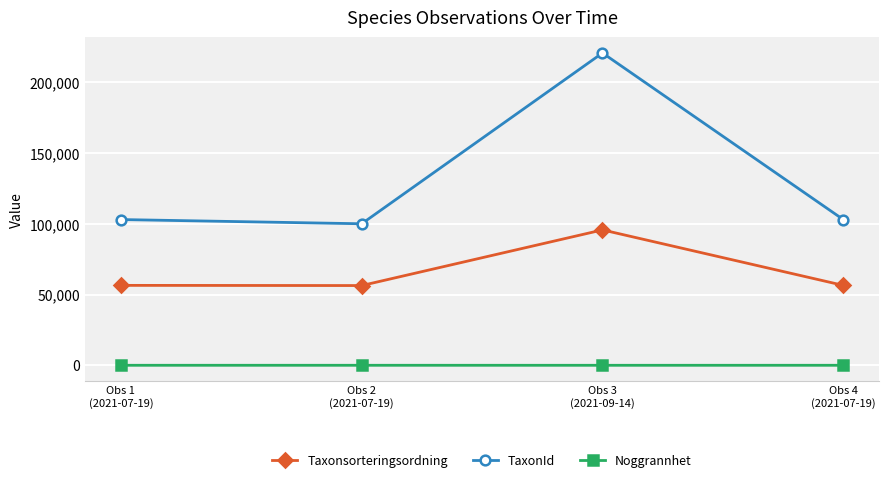

What is the minimum value for Noggrannhet?

90